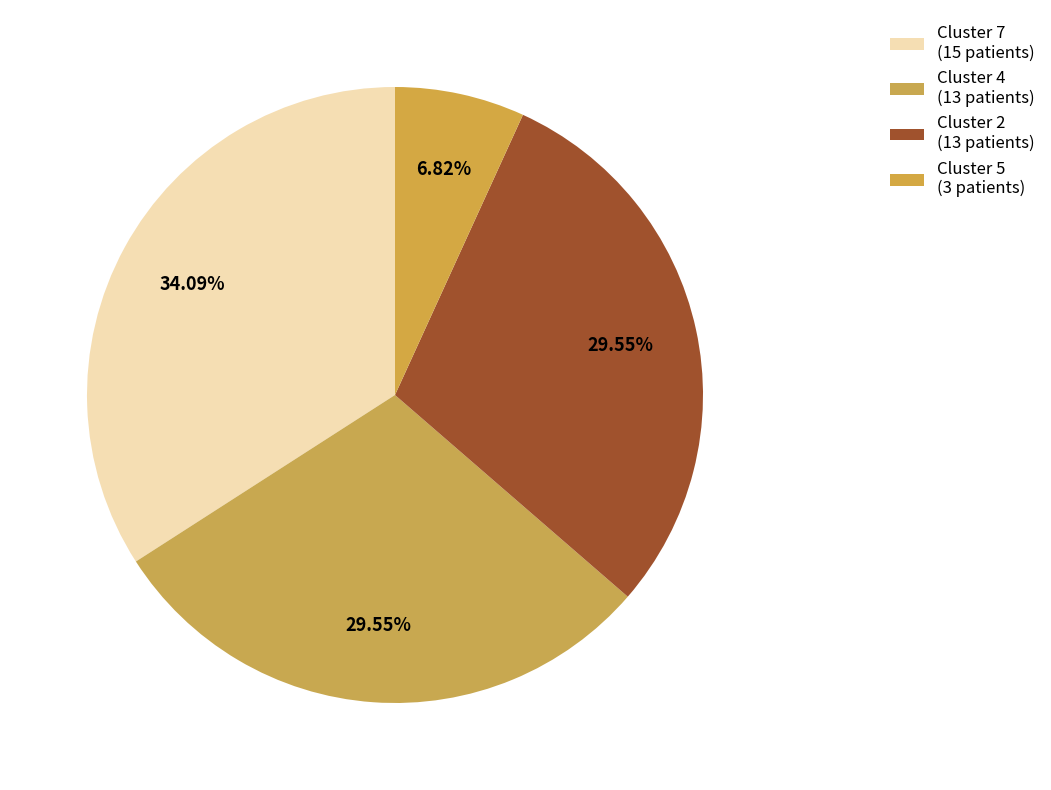

Count the number of slices in the pie.

4